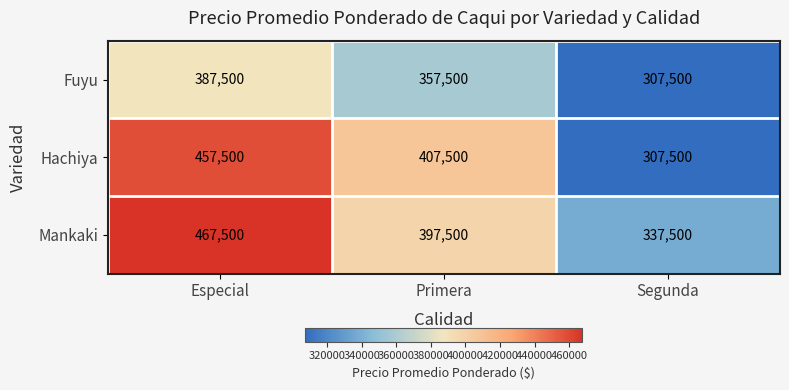

How many Hachiya values are between 307500 and 457500?

3